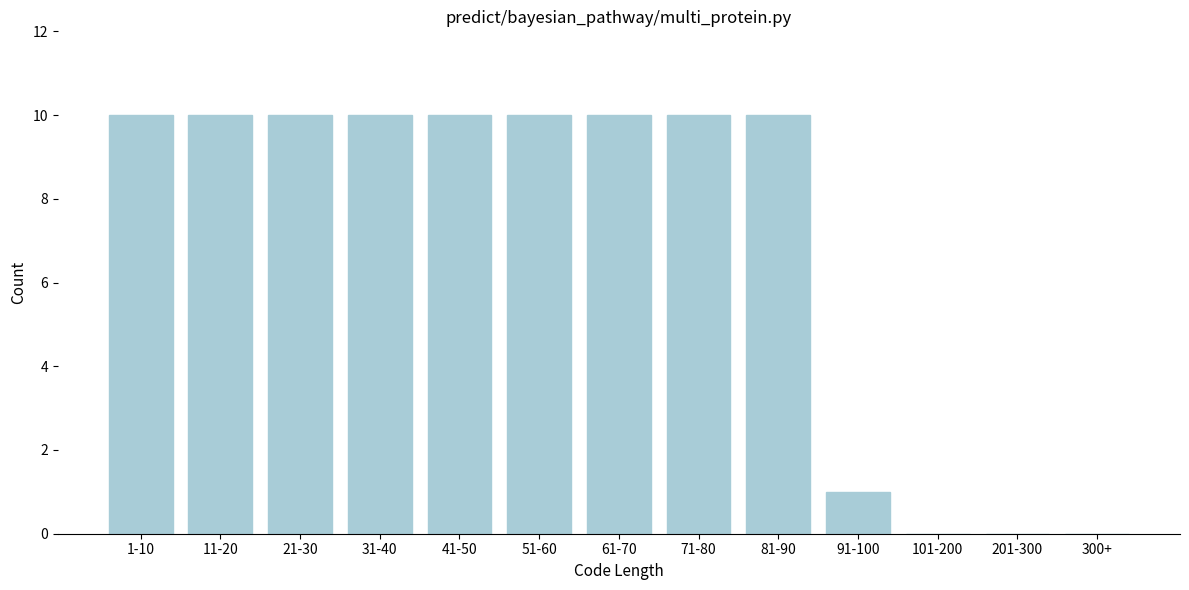

Reading right to left, extract all data points from this chart.

300+=0	201-300=0	101-200=0	91-100=1	81-90=10	71-80=10	61-70=10	51-60=10	41-50=10	31-40=10	21-30=10	11-20=10	1-10=10